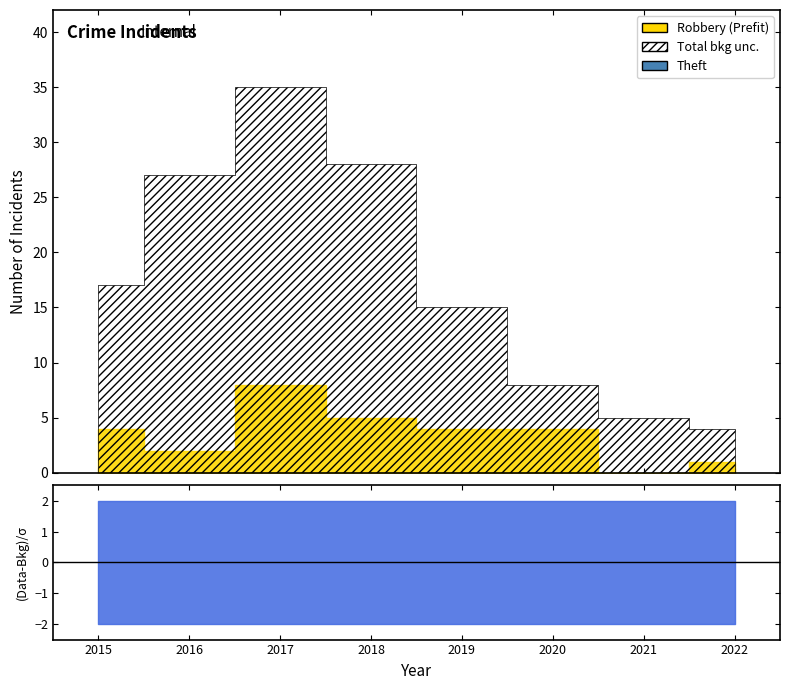

Reading left to right, list all the values displayed in this chart.

Robbery: 2015=4	2016=2	2017=8	2018=5	2019=4	2020=4	2021=0	2022=1
Theft: 2015=11	2016=22	2017=24	2018=19	2019=10	2020=4	2021=4	2022=2
Total: 2015=17	2016=27	2017=35	2018=28	2019=15	2020=8	2021=5	2022=4